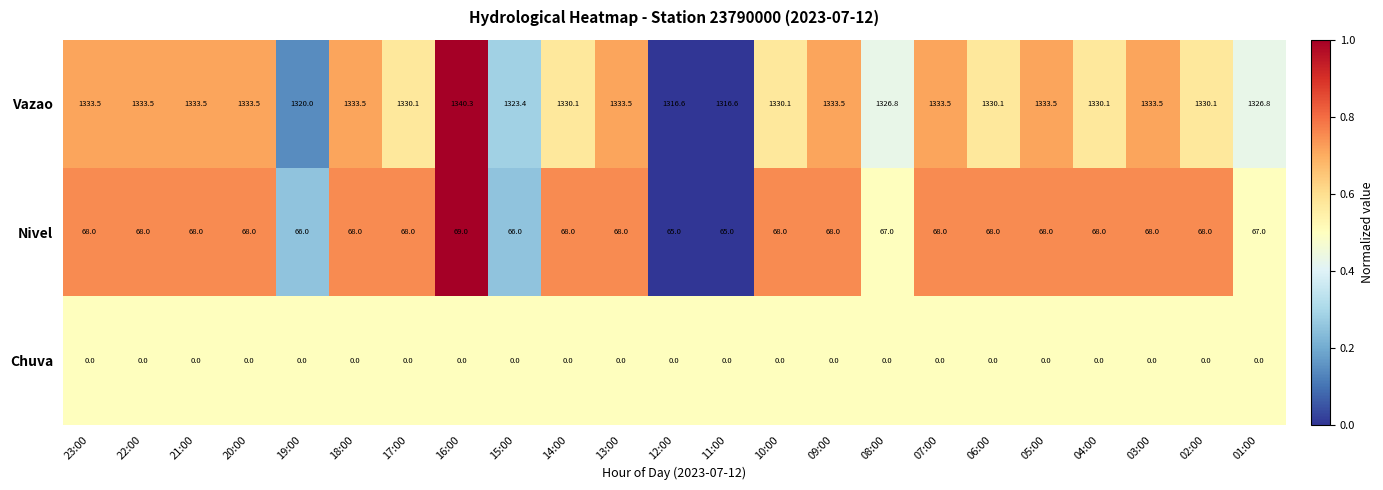

Rank the series by their maximum value, from highest to lowest.

Vazao, Nivel, Chuva